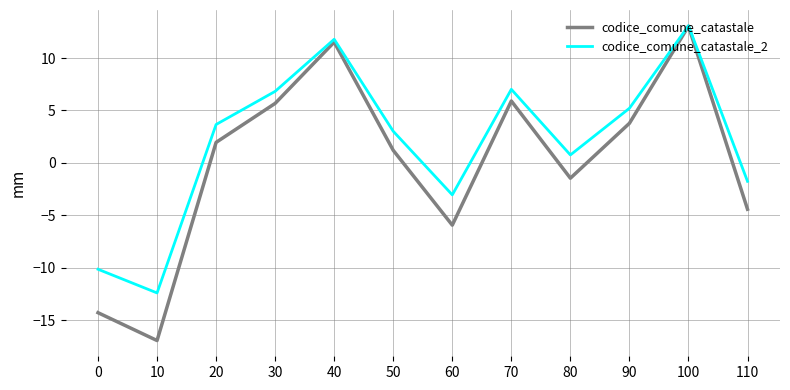

List the series in order of their overall mean, lowest first.

codice_comune_catastale, codice_comune_catastale_2